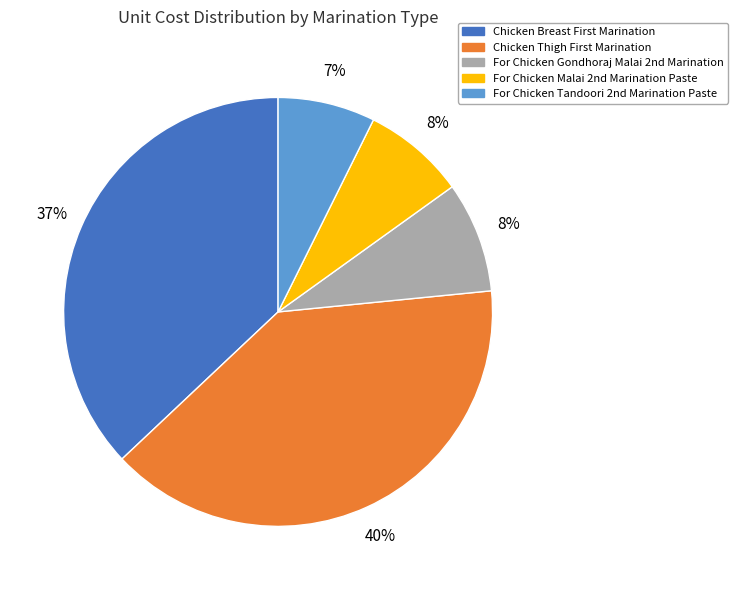

What is the largest slice in the pie chart?

Chicken Thigh First Marination